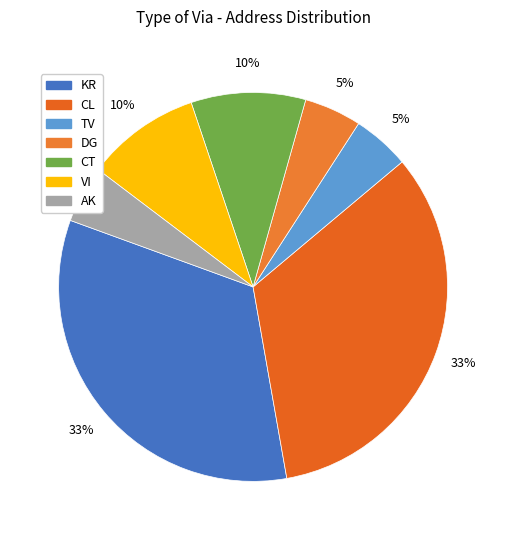

Approximately how many times larger is the value at CT compared to AK?

2.0